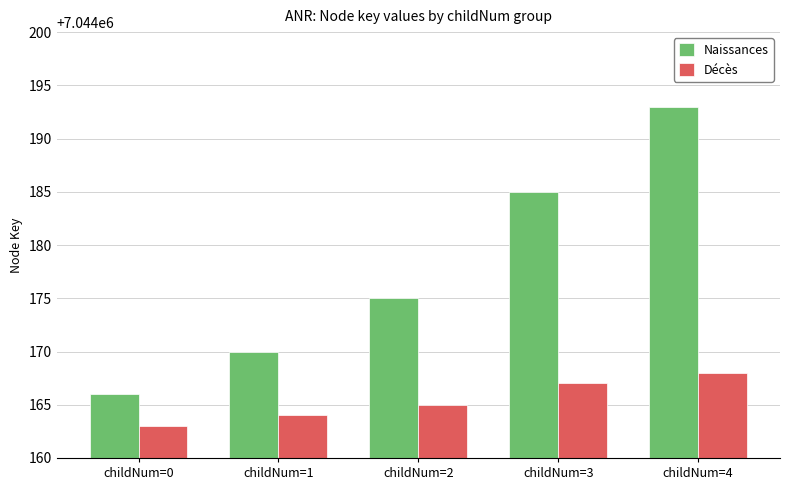

At which label is Décès closest to 7044165?

childNum=2